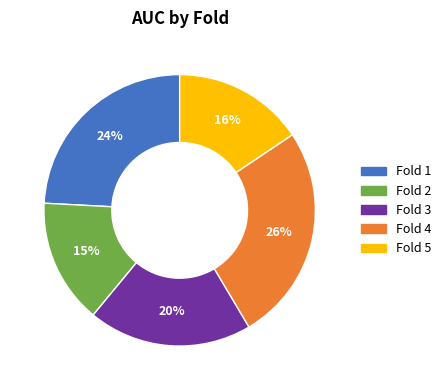

True or false: Fold 3 accounts for 20% of the total.

True